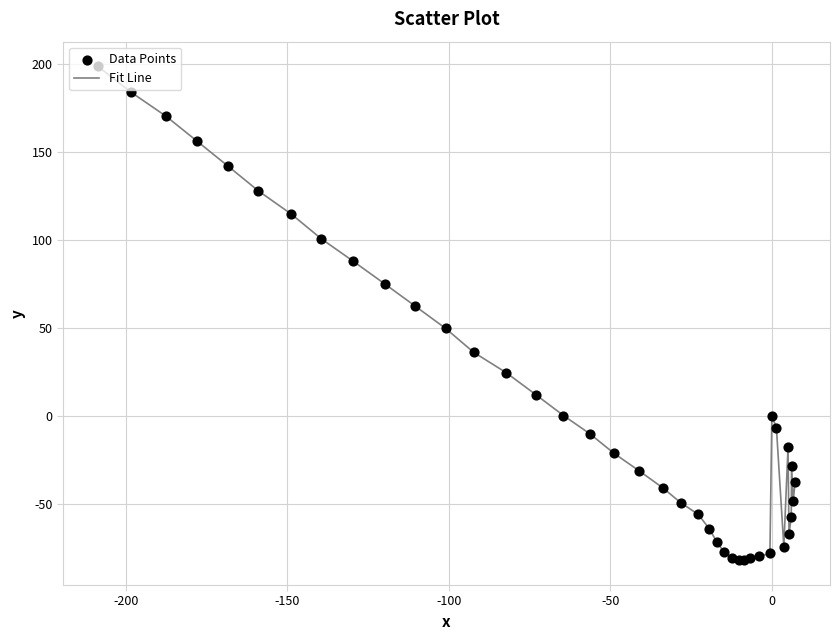

What is the greatest value displayed?

198.4